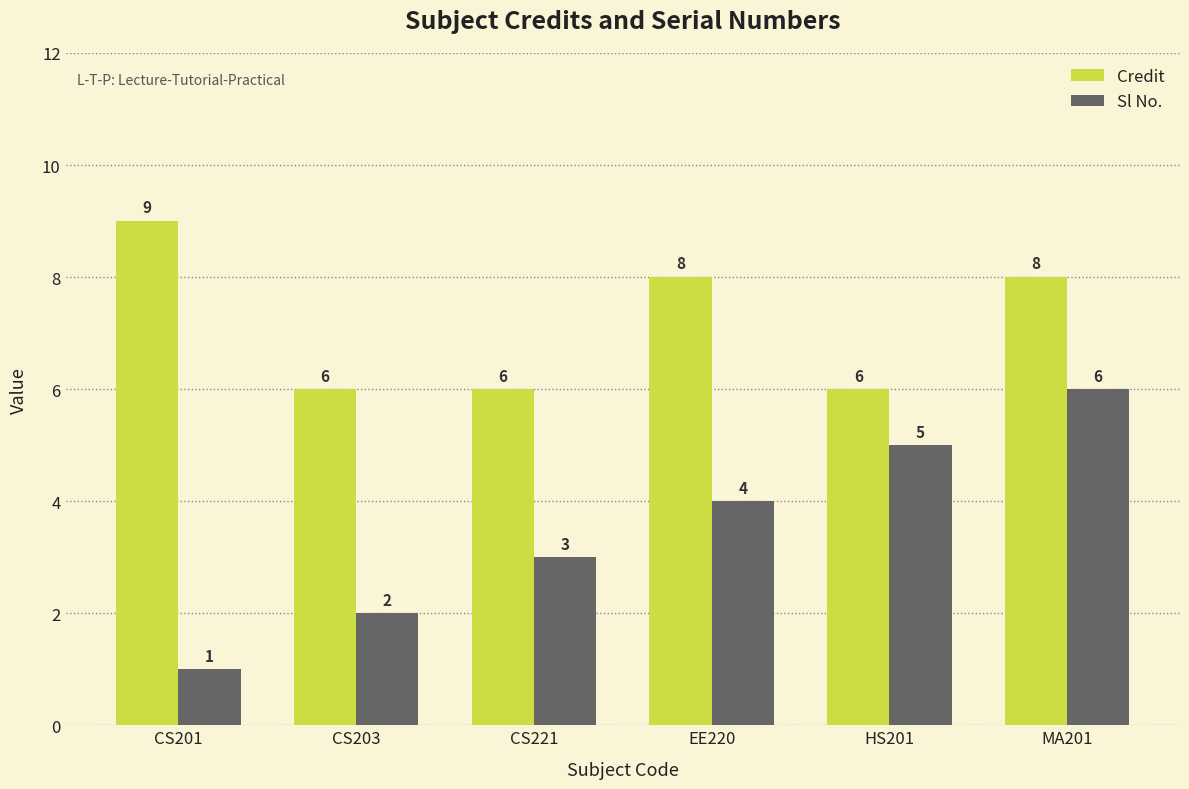

What position from the right is EE220?

3